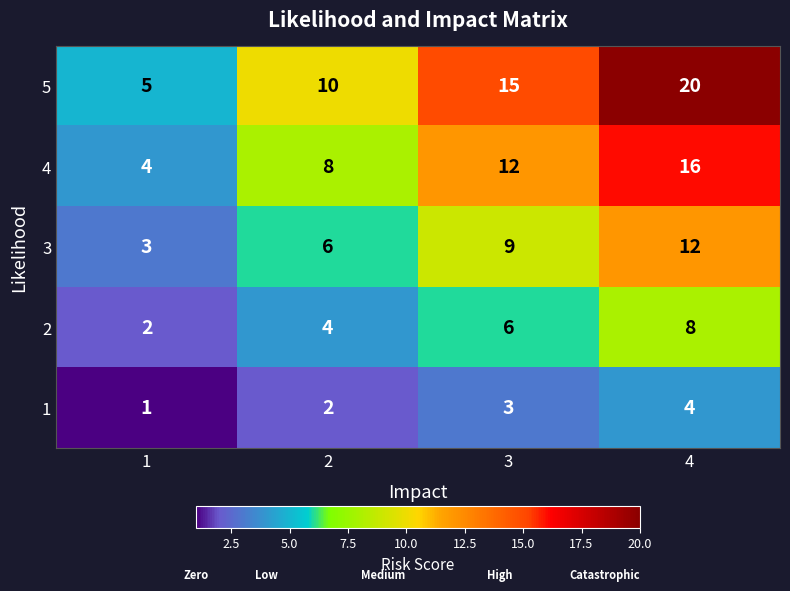

At 2, list the series in order from largest to smallest.

5, 4, 3, 2, 1